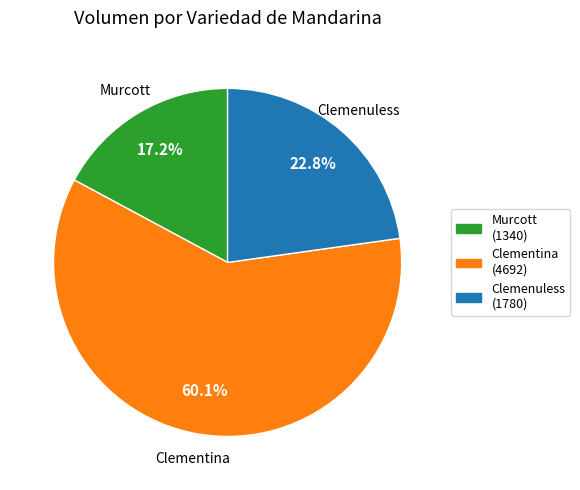

To the nearest percent, what is the difference between the largest and smallest slice percentages?

43%